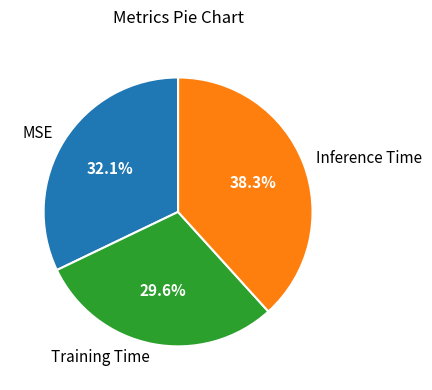

Which slice is the smallest?

Training Time